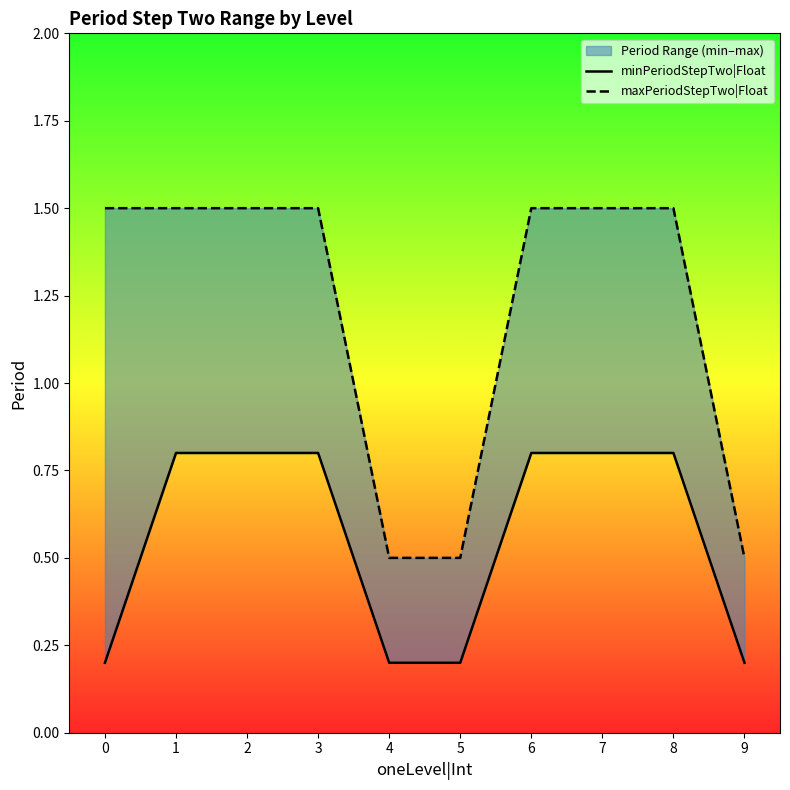

What is the spread (max minus min) of values at 0?

1.3